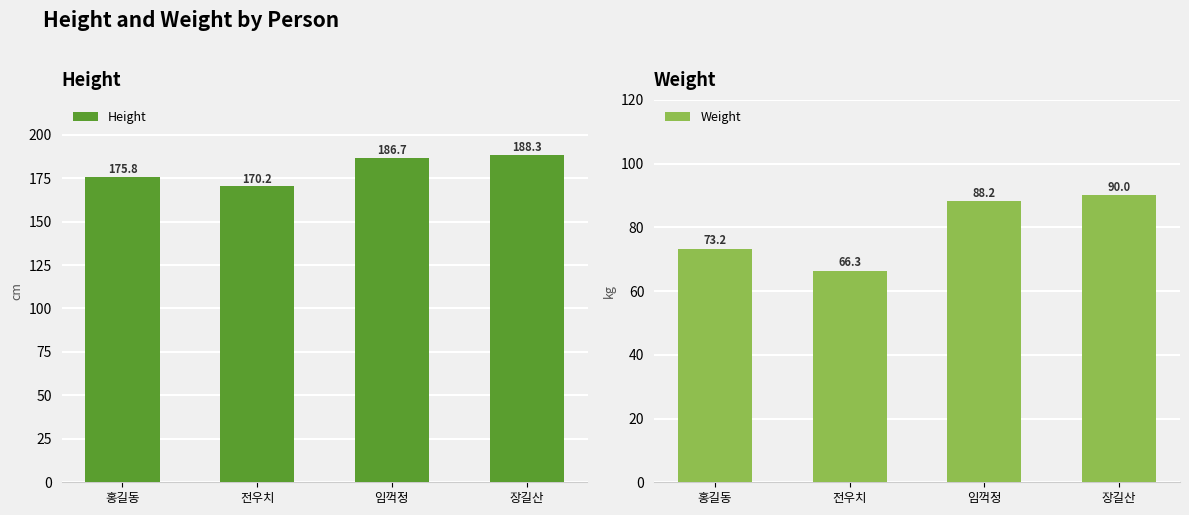

What is the total value across all series at 장길산?

278.3